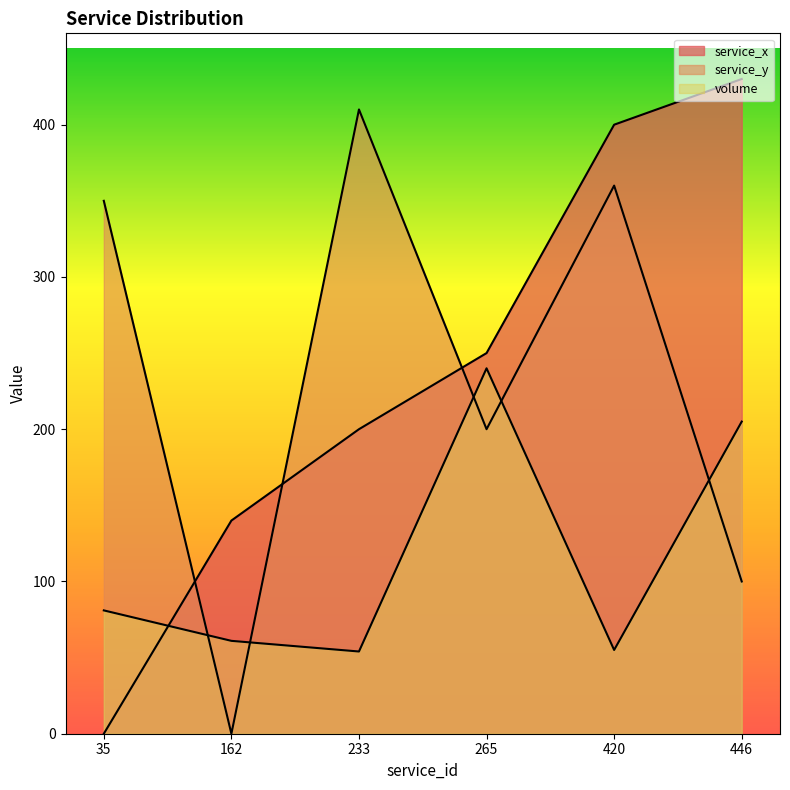

Reading left to right, transcribe all the data shown in this chart.

service_x: 35=0	162=140	233=200	265=250	420=400	446=430
service_y: 35=350	162=0	233=410	265=200	420=360	446=100
volume: 35=81	162=61	233=54	265=240	420=55	446=205